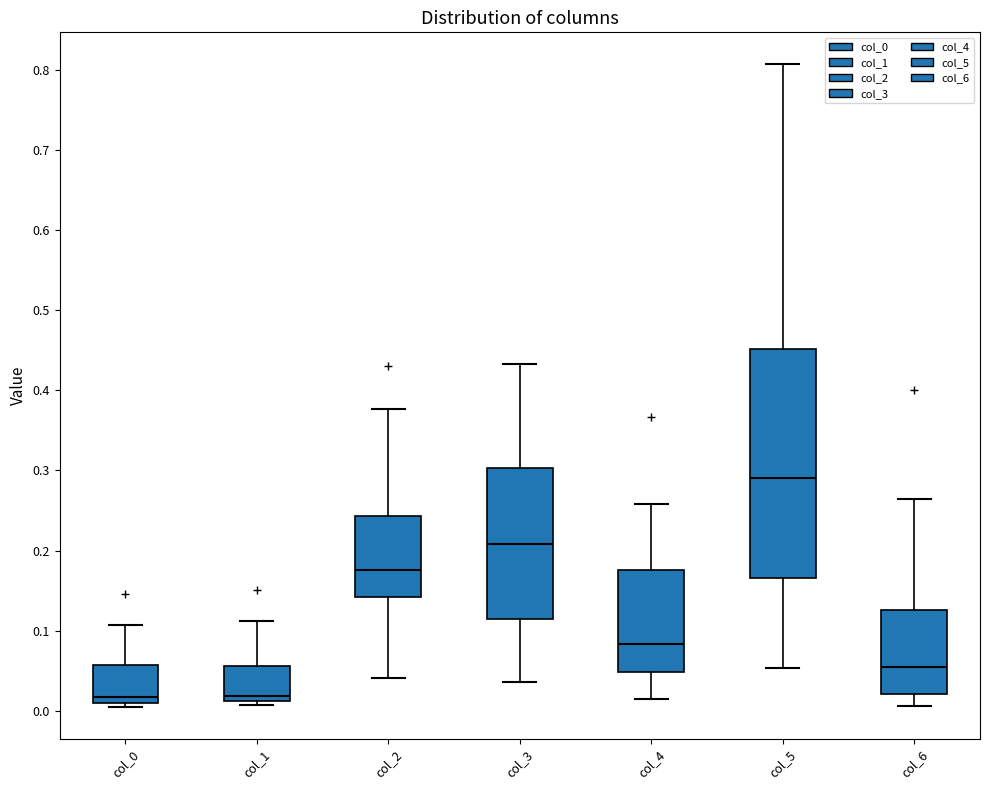

Comparing the boxes themselves (not the whiskers), which one is the tallest?

col_5